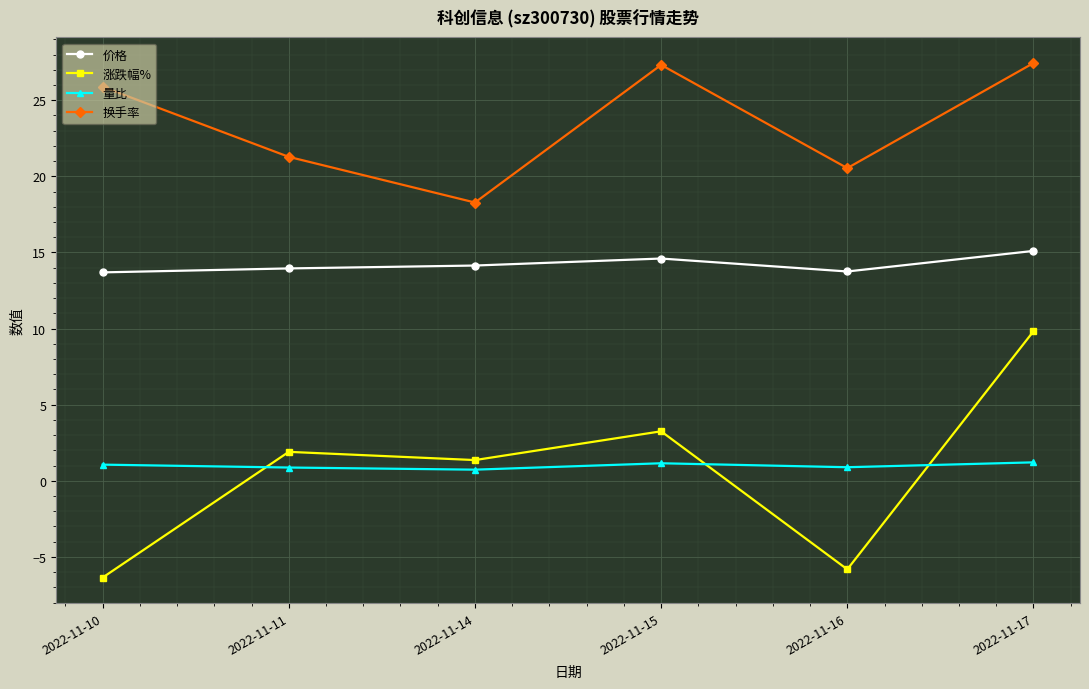

Is the value of 涨跌幅% at 2022-11-11 greater than the value of 量比 at 2022-11-14?

Yes